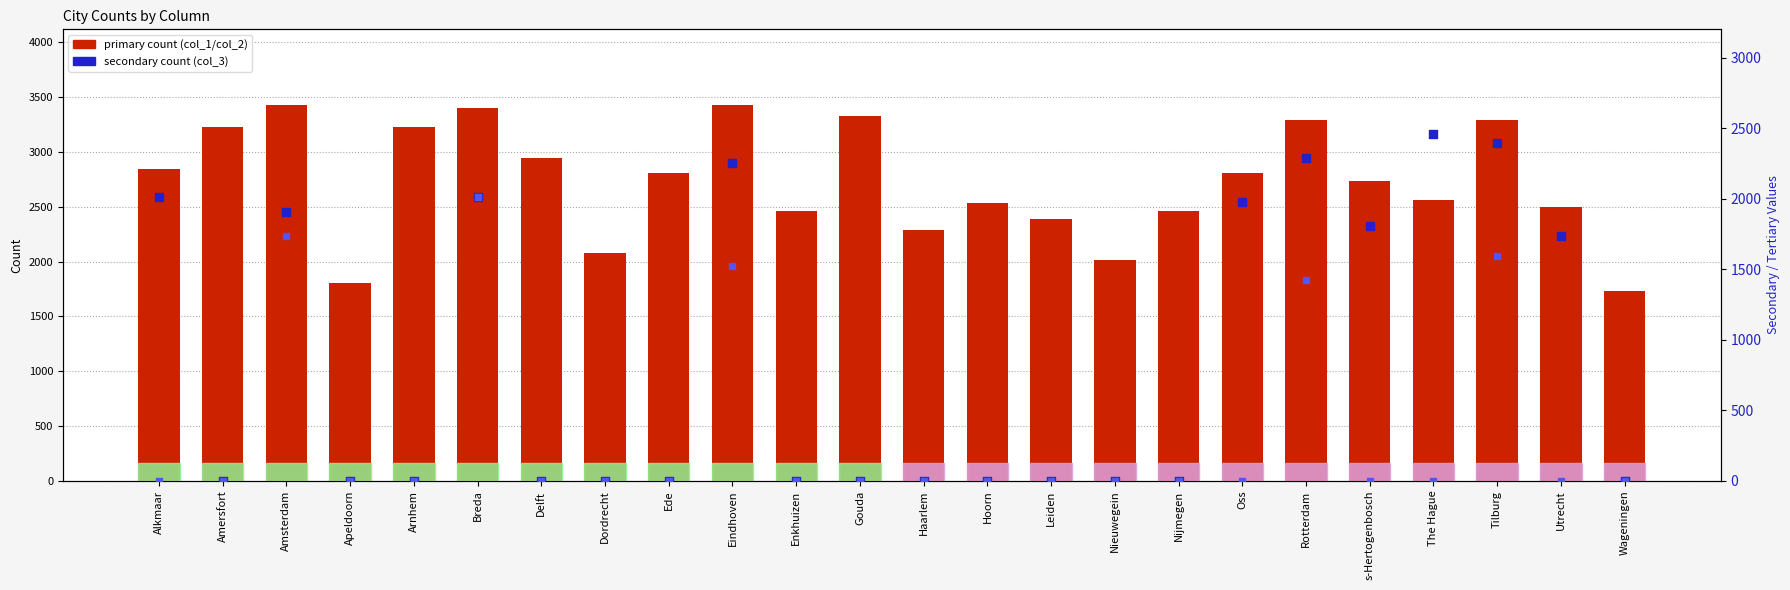

Is the value of col_1 (primary count) at Amersfort greater than the value of col_4 (tertiary) at Rotterdam?

Yes